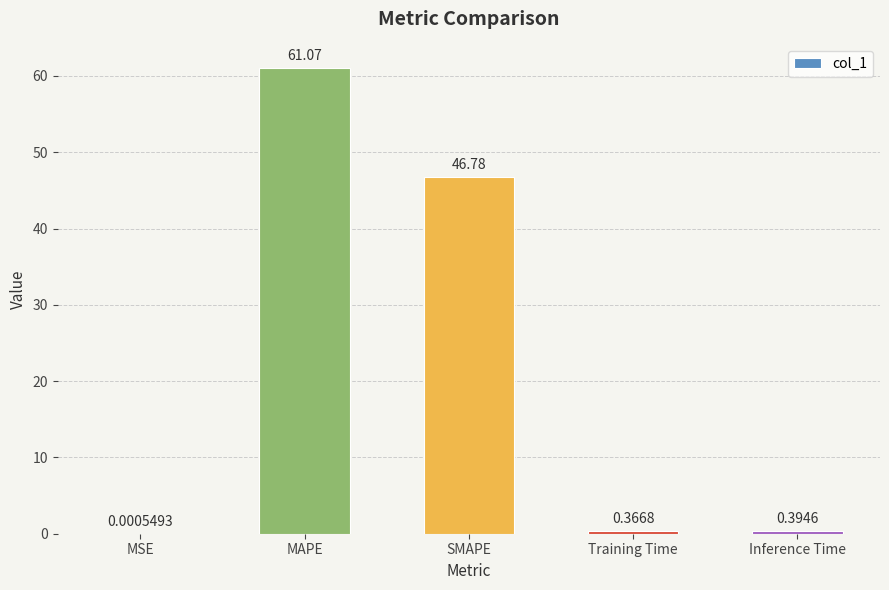

The value at SMAPE is 46.8. True or false?

True